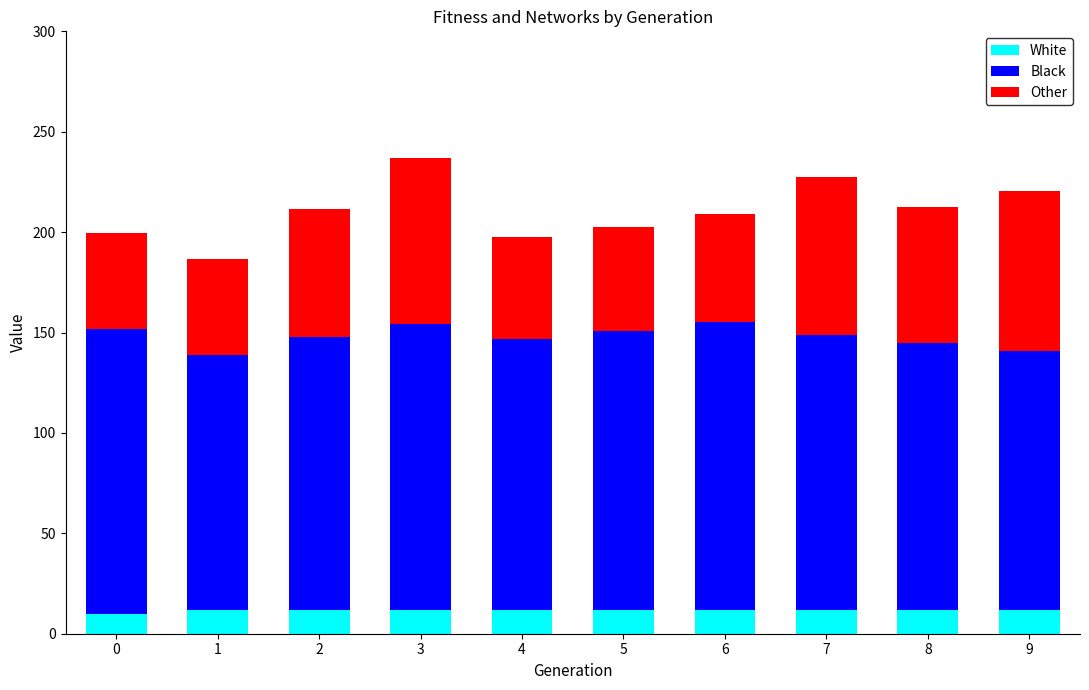

What is the total value across all series at 2?

211.3